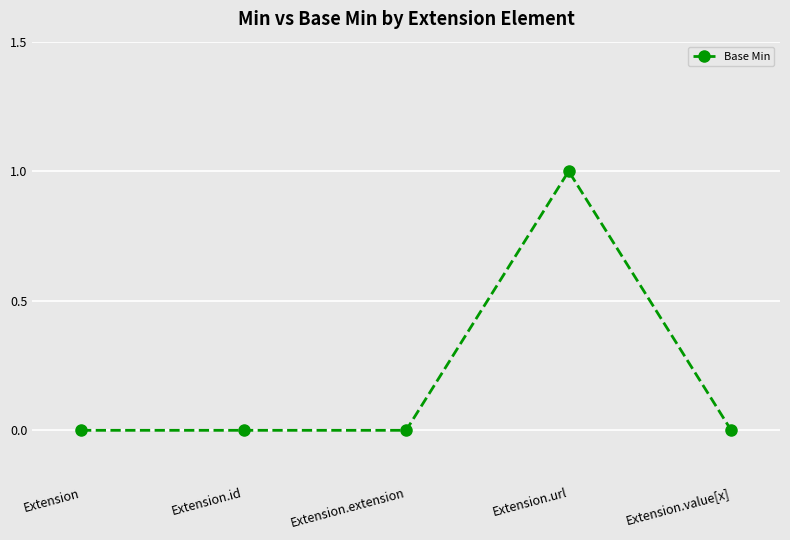

True or false: there are more than 0 points higher than both neighbors.

True